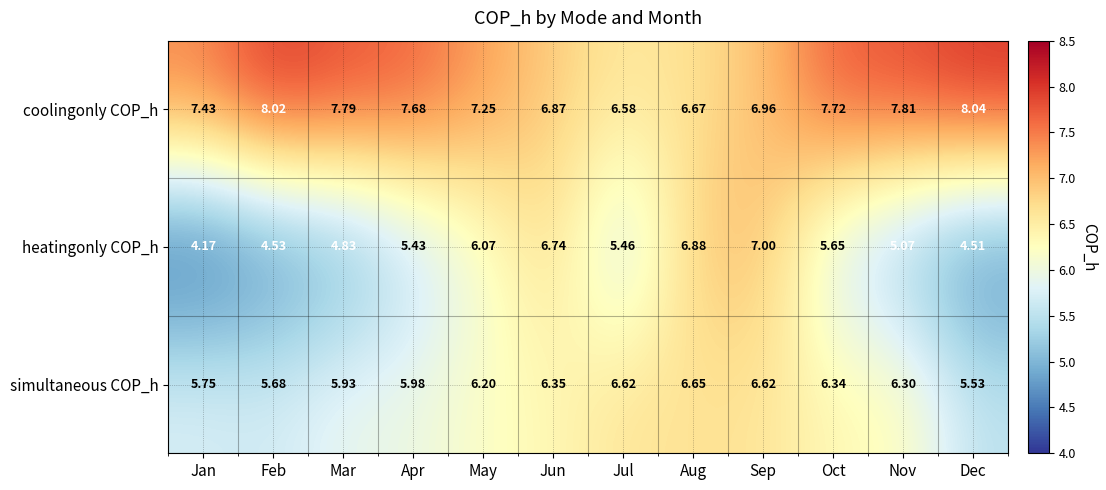

Which series has the largest range (max minus min)?

heatingonly COP_h